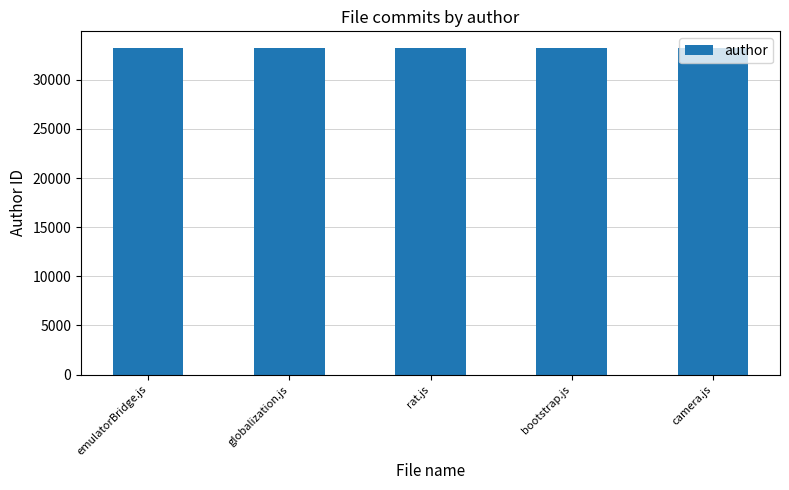

What is the approximate value at globalization.js?

33271